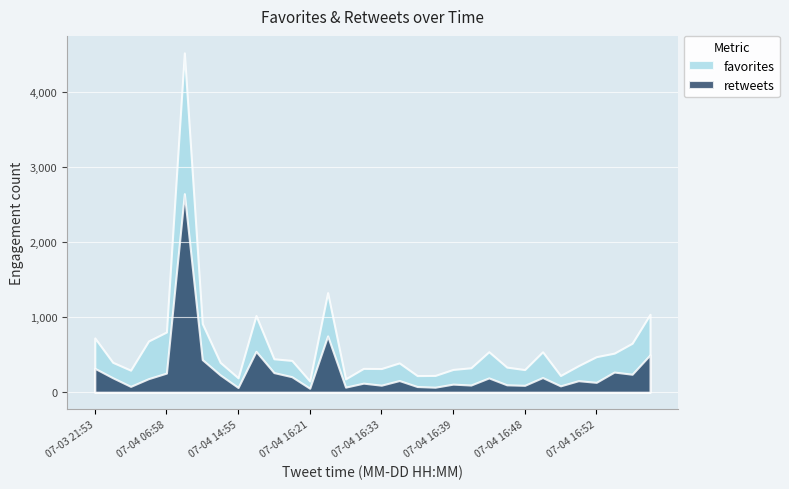

The retweets series shows 314 at 07-04 06:05. True or false?

False